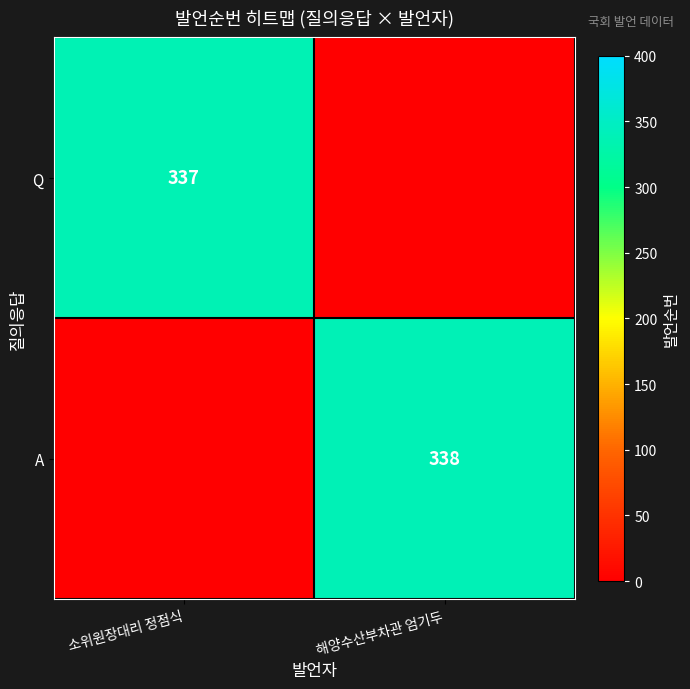

True or false: Q has a value of 337 at 소위원장대리 정점식.

True